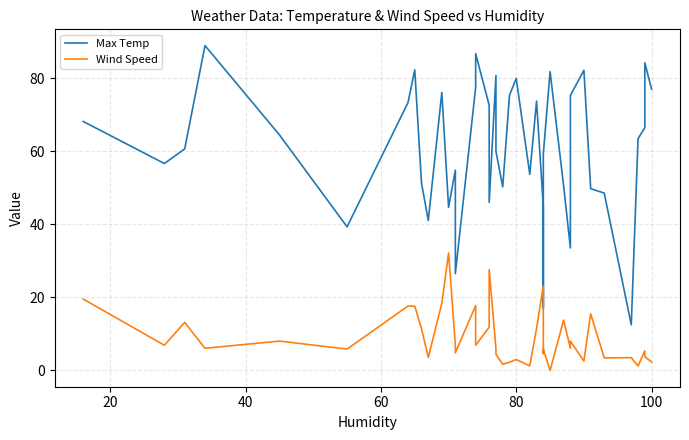

What is the sum of all Wind Speed values?

366.1